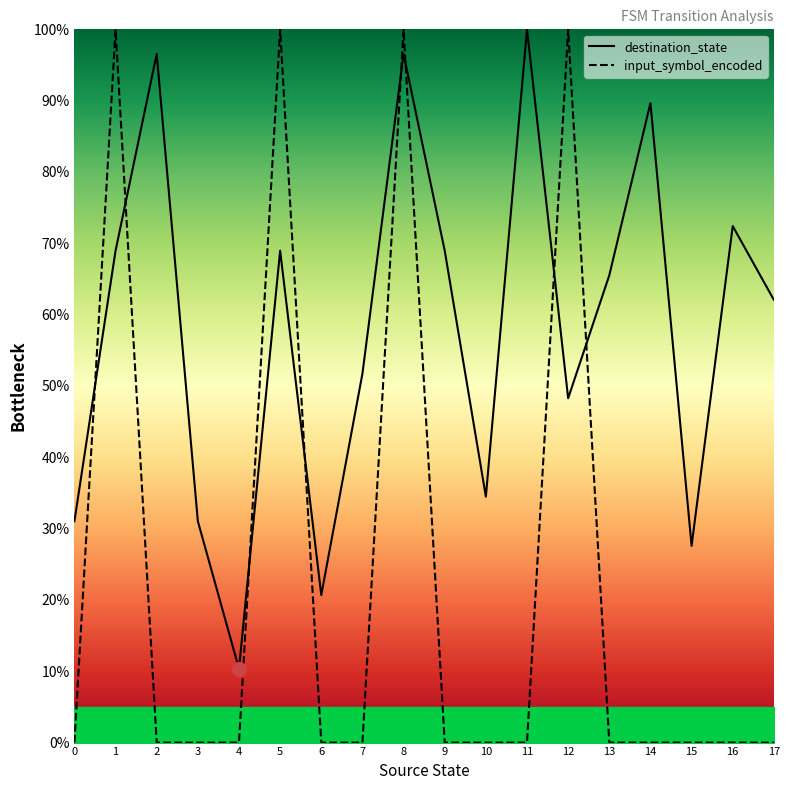

True or false: input_symbol_encoded has more than 1 points higher than both neighbors.

True